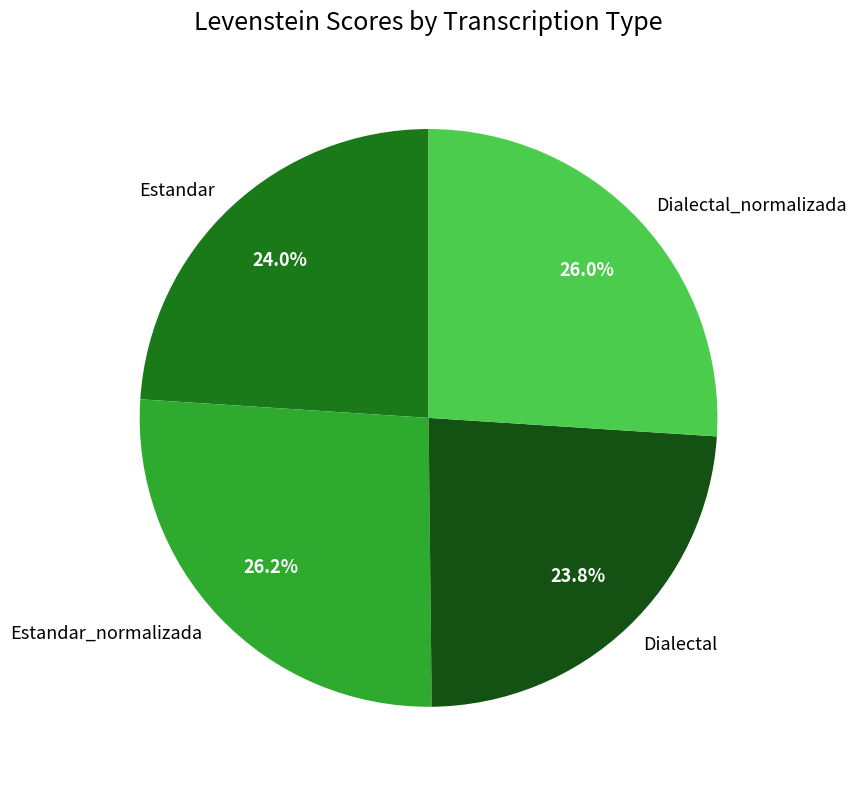

Count the number of slices in the pie.

4